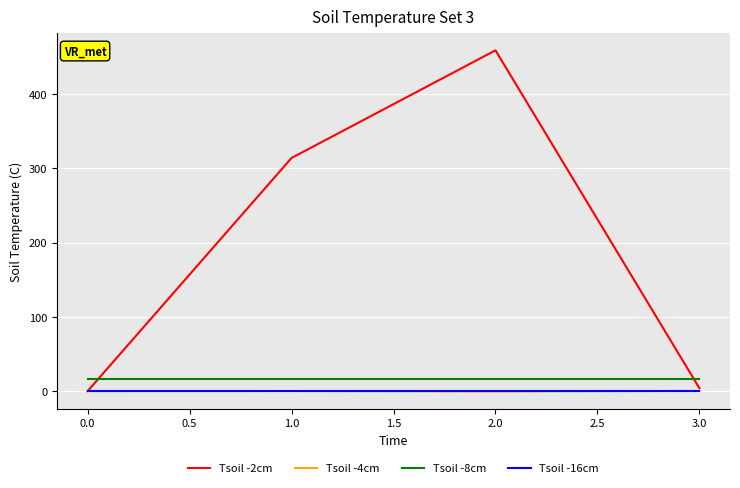

Read the Tsoil -4cm value at 1.0.

0.1